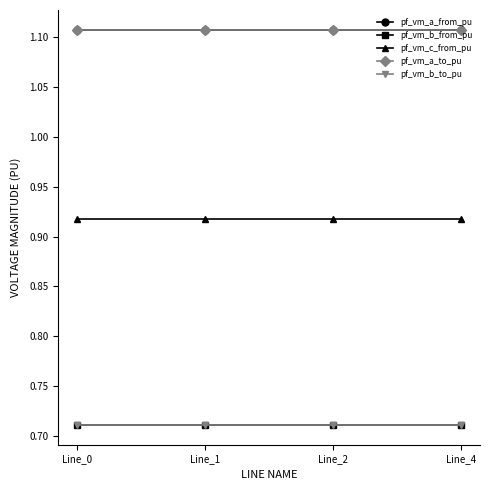

Reading right to left, what are all the values shown in this chart?

pf_vm_a_from_pu: 1.1	1.1	1.1	1.1
pf_vm_b_from_pu: 0.7	0.7	0.7	0.7
pf_vm_c_from_pu: 0.9	0.9	0.9	0.9
pf_vm_a_to_pu: 1.1	1.1	1.1	1.1
pf_vm_b_to_pu: 0.7	0.7	0.7	0.7